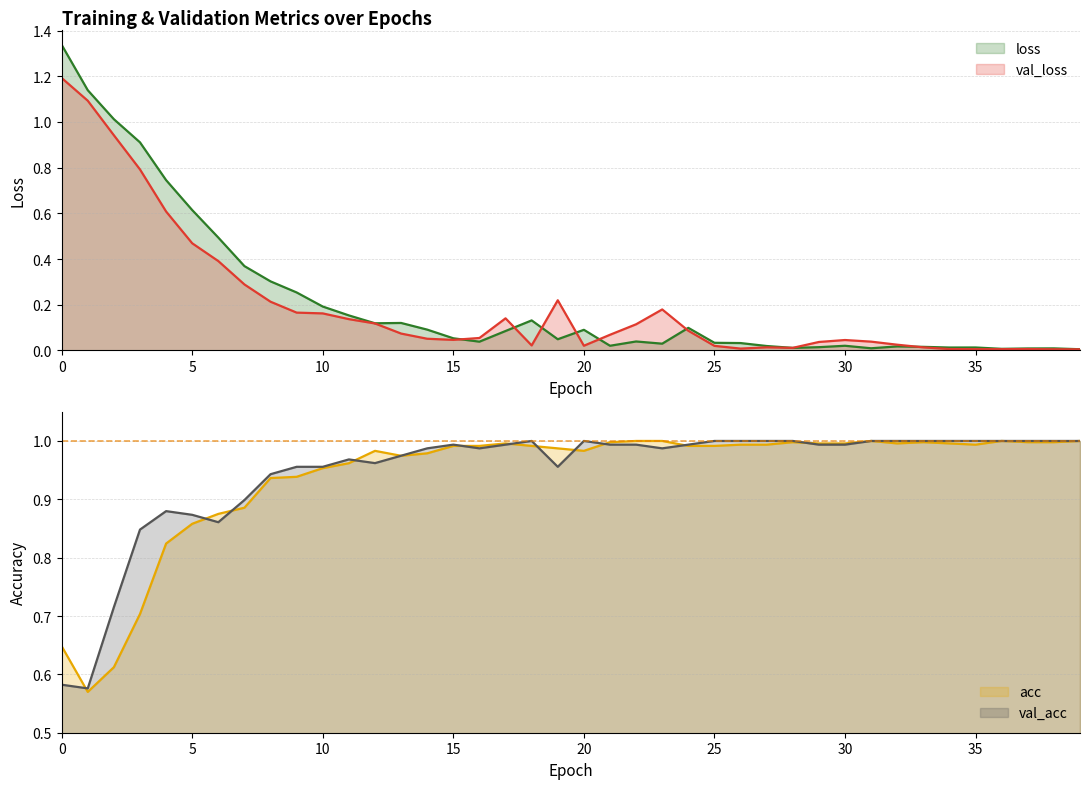

What is the label of the 26th point from the left?

25